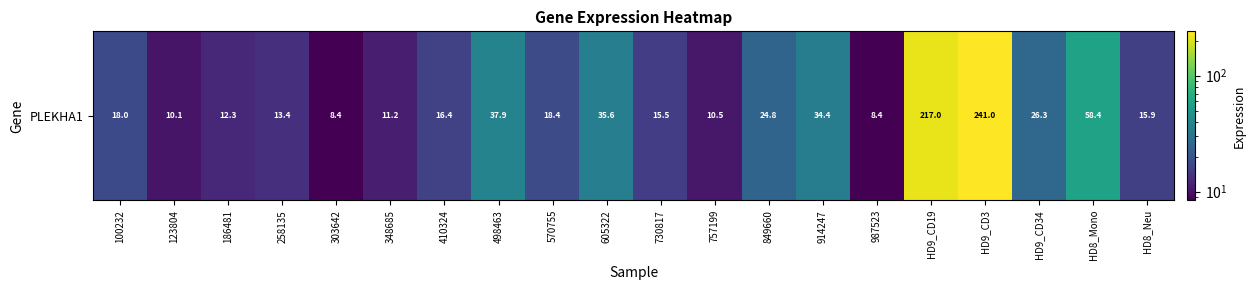

What is the difference between the maximum and second lowest values?

232.6